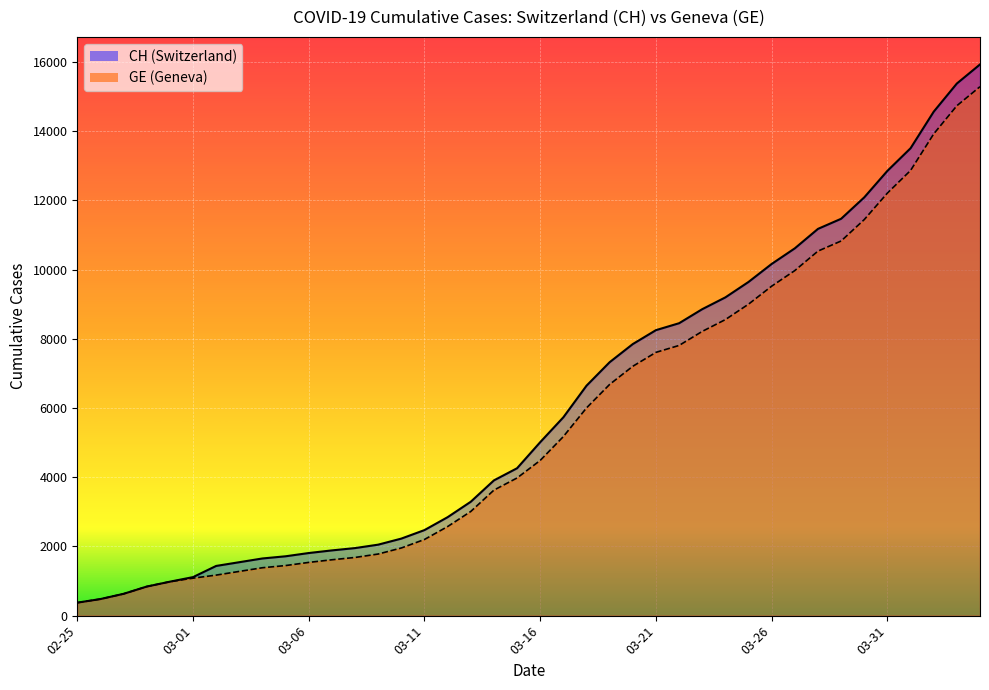

Reading left to right, what are all the values shown in this chart?

CH: 375	479	630	840	981	1113	1436	1544	1652	1715	1809	1885	1952	2051	2226	2472	2845	3291	3908	4259	5012	5731	6644	7323	7847	8249	8449	8855	9196	9642	10162	10613	11175	11467	12086	12852	13505	14561	15375	15926
GE: 375	479	630	840	981	1083	1171	1278	1384	1447	1538	1614	1681	1780	1955	2201	2574	3010	3627	3978	4485	5174	6002	6681	7205	7607	7807	8213	8554	9000	9520	9971	10533	10825	11444	12210	12863	13919	14733	15284